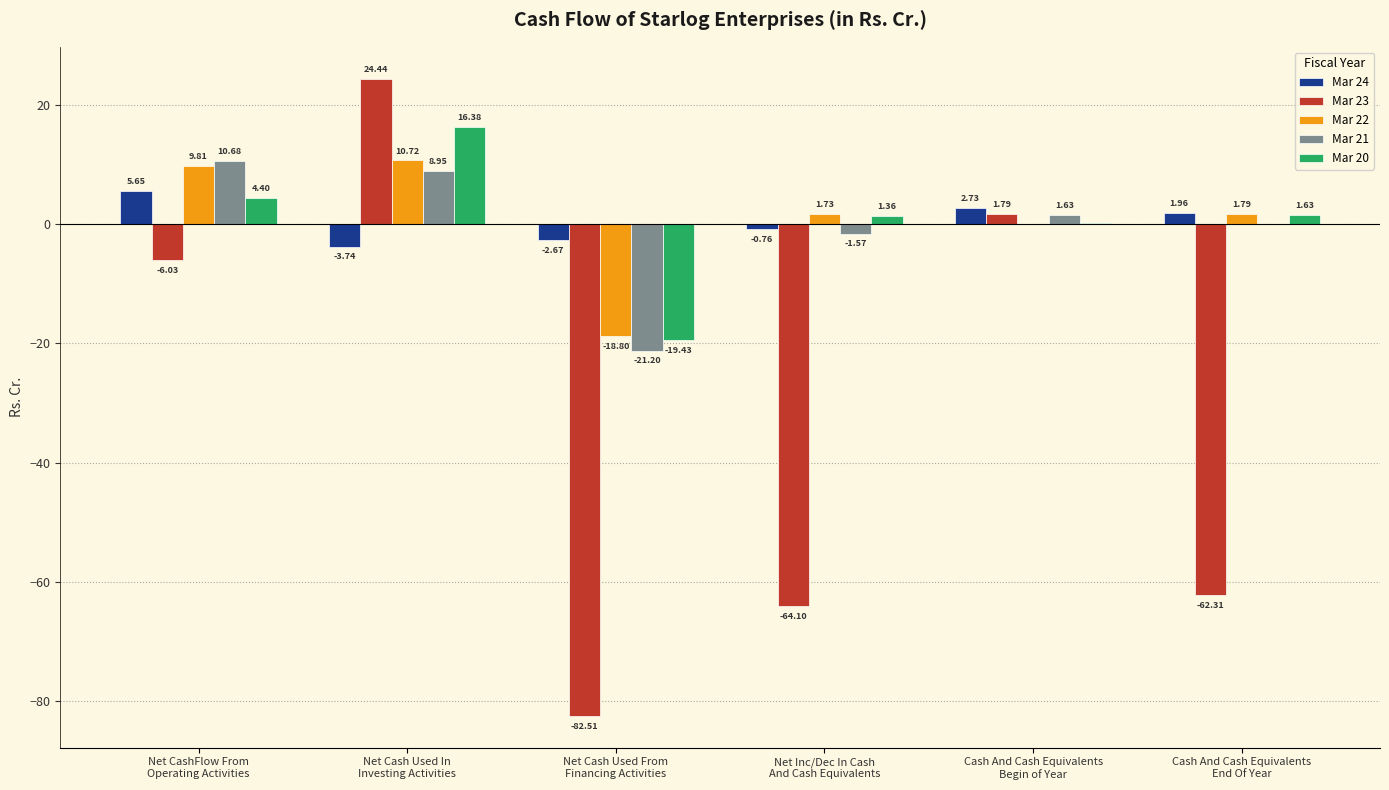

What is the maximum value for Mar 21?

10.7